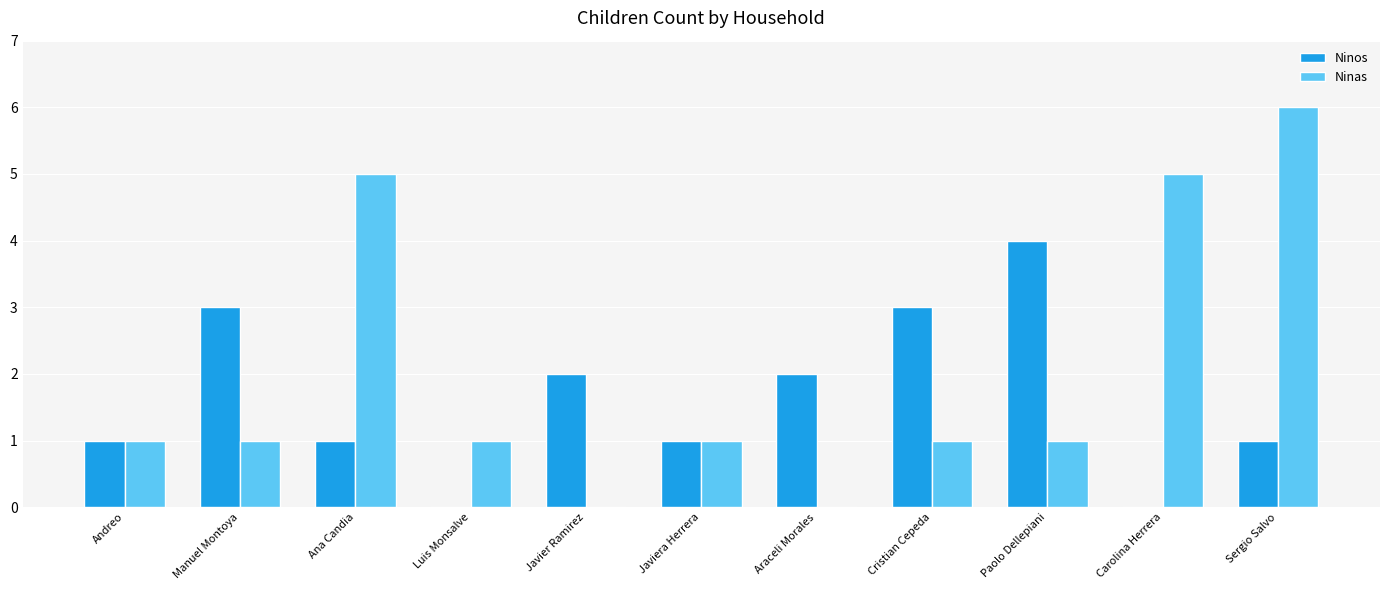

Reading right to left, list all the values displayed in this chart.

Ninos: Sergio Salvo=1	Carolina Herrera=0	Paolo Dellepiani=4	Cristian Cepeda=3	Araceli Morales=2	Javiera Herrera=1	Javier Ramirez=2	Luis Monsalve=0	Ana Candia=1	Manuel Montoya=3	Andreo=1
Ninas: Sergio Salvo=6	Carolina Herrera=5	Paolo Dellepiani=1	Cristian Cepeda=1	Araceli Morales=0	Javiera Herrera=1	Javier Ramirez=0	Luis Monsalve=1	Ana Candia=5	Manuel Montoya=1	Andreo=1